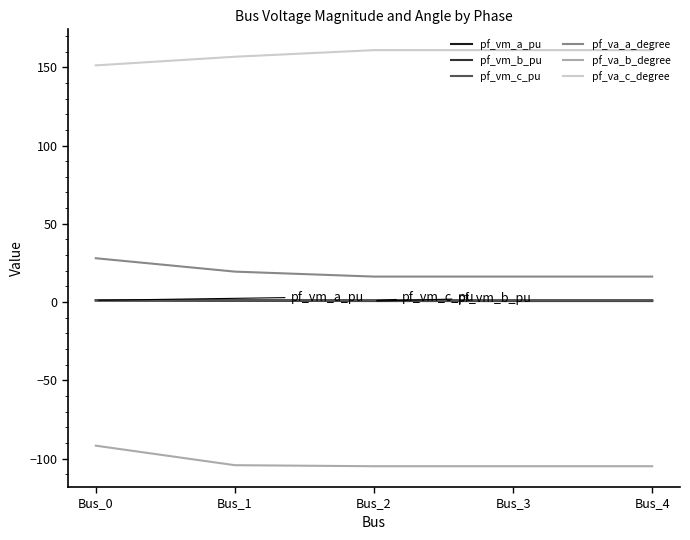

True or false: pf_va_a_degree and pf_va_c_degree cross at least once.

False